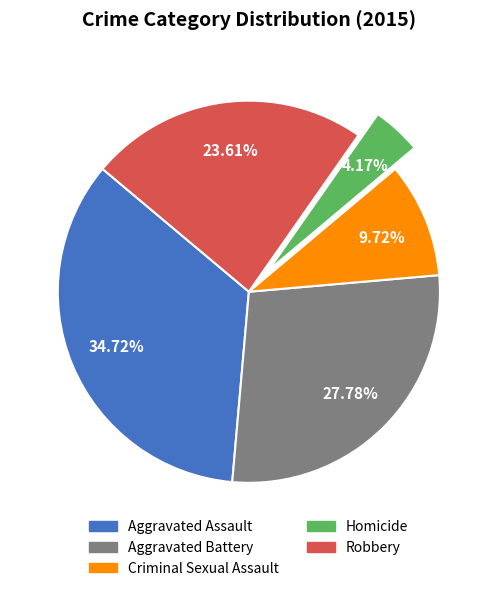

Rank the categories by value from highest to lowest.

Aggravated Assault, Aggravated Battery, Robbery, Criminal Sexual Assault, Homicide